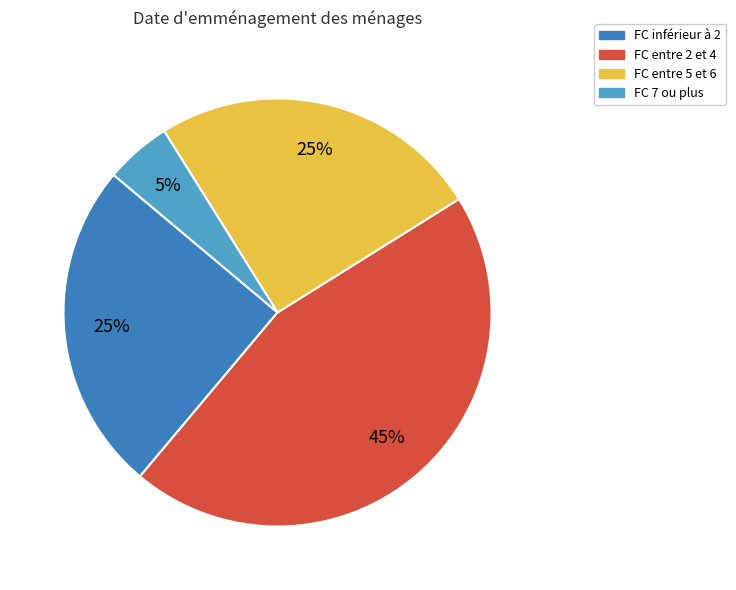

Is there a majority slice in this chart?

No